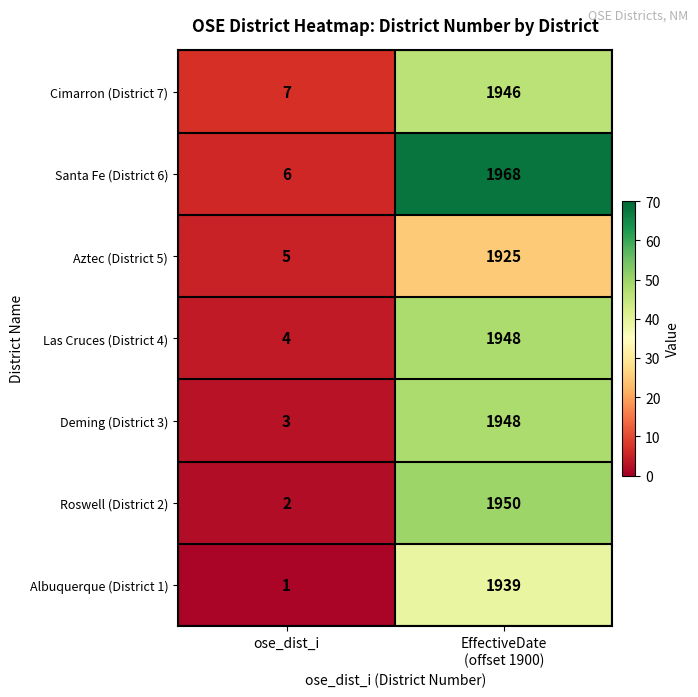

Reading left to right, extract all data points from this chart.

Cimarron (District 7): 7	1946
Santa Fe (District 6): 6	1968
Aztec (District 5): 5	1925
Las Cruces (District 4): 4	1948
Deming (District 3): 3	1948
Roswell (District 2): 2	1950
Albuquerque (District 1): 1	1939